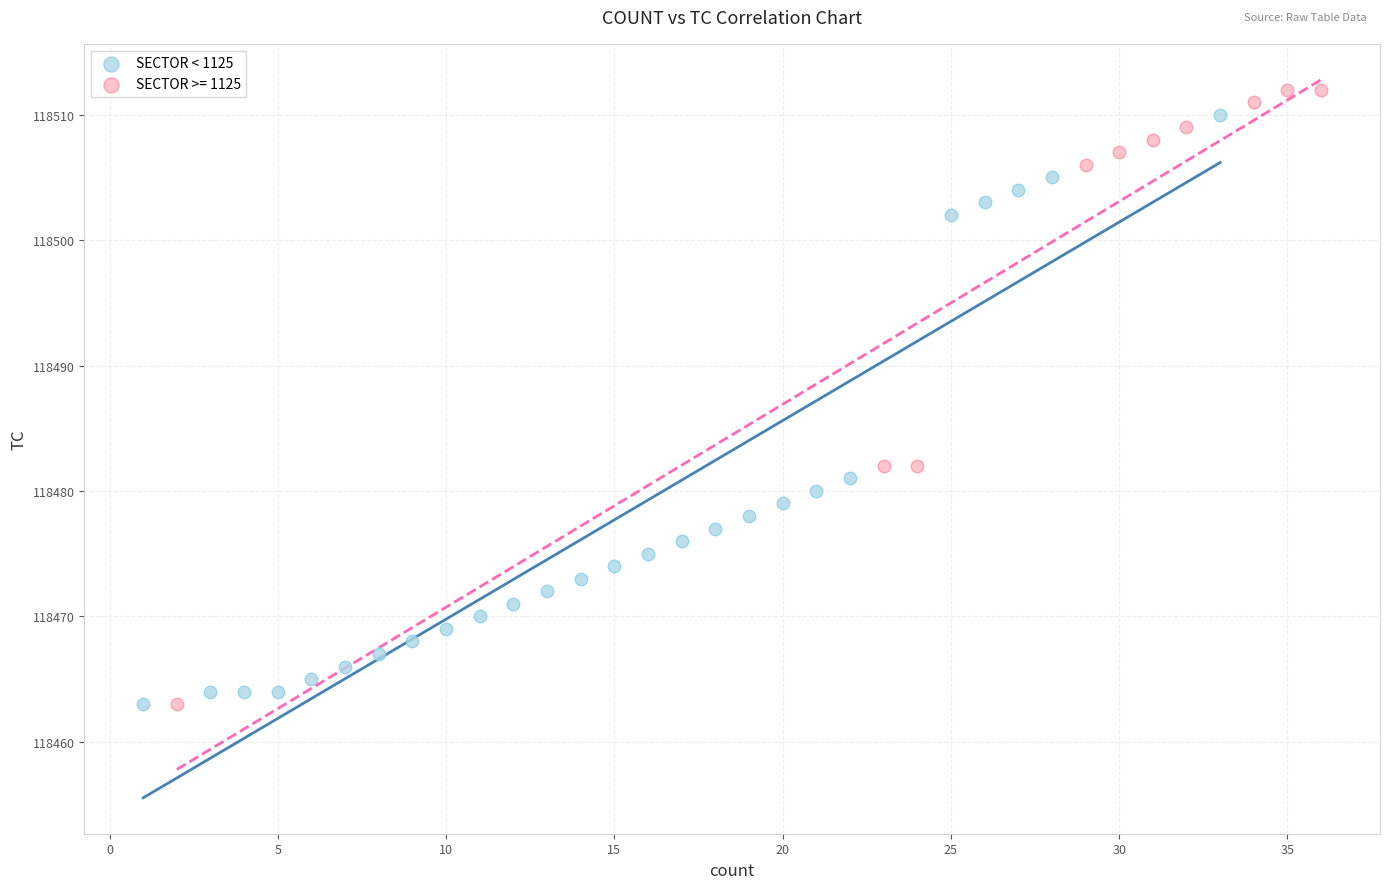

What are all the series names shown in the legend?

SECTOR < 1125, SECTOR >= 1125